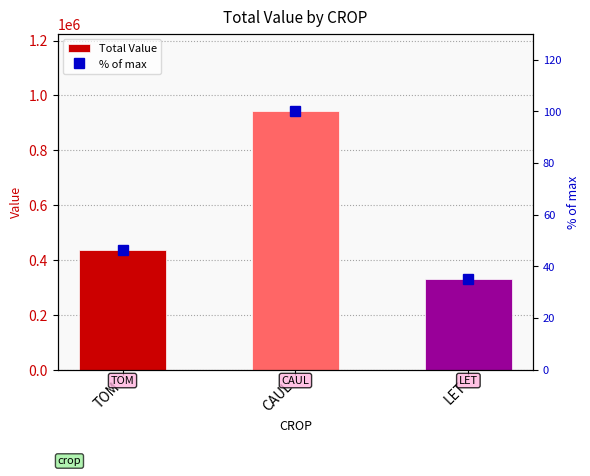

At which label does Total Value reach its peak?

CAUL